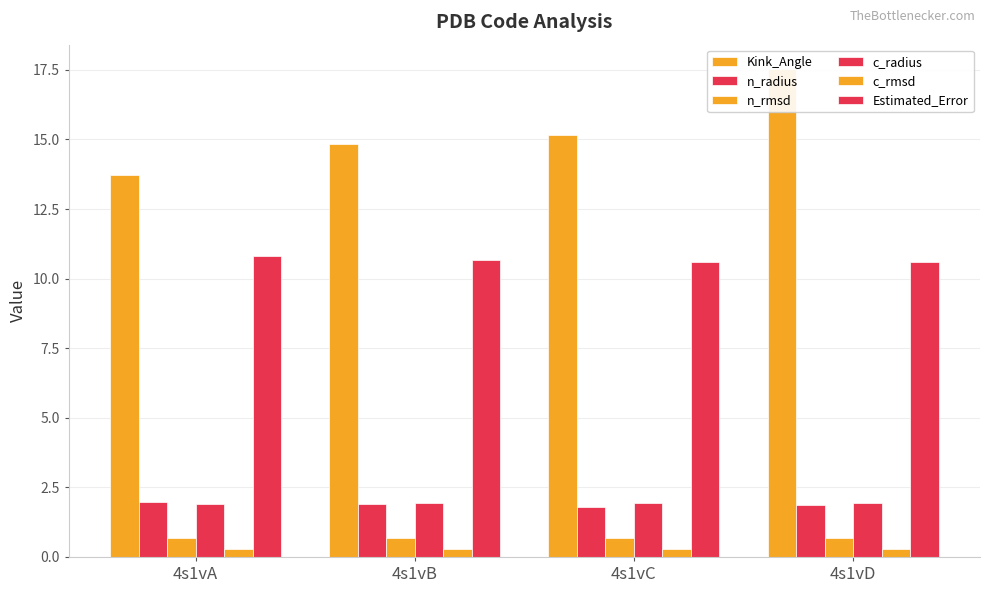

Reading left to right, transcribe all the data shown in this chart.

Kink_Angle: 4s1vA=13.7	4s1vB=14.9	4s1vC=15.2	4s1vD=17.5
n_radius: 4s1vA=2.0	4s1vB=1.9	4s1vC=1.8	4s1vD=1.9
n_rmsd: 4s1vA=0.7	4s1vB=0.7	4s1vC=0.7	4s1vD=0.7
c_radius: 4s1vA=1.9	4s1vB=1.9	4s1vC=1.9	4s1vD=1.9
c_rmsd: 4s1vA=0.3	4s1vB=0.3	4s1vC=0.3	4s1vD=0.3
Estimated_Error: 4s1vA=10.8	4s1vB=10.7	4s1vC=10.6	4s1vD=10.6